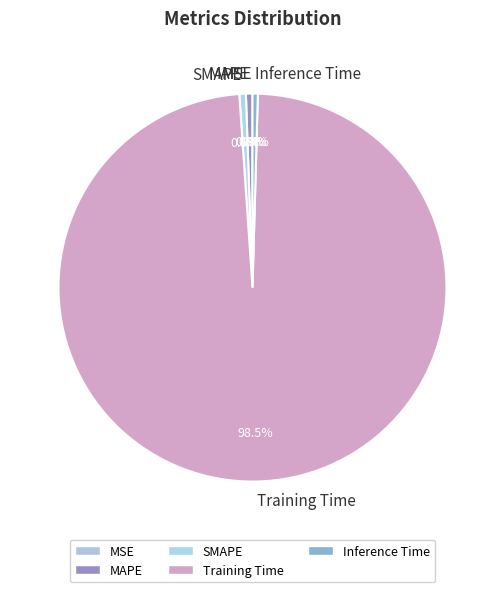

Which category has the biggest portion of the pie?

Training Time